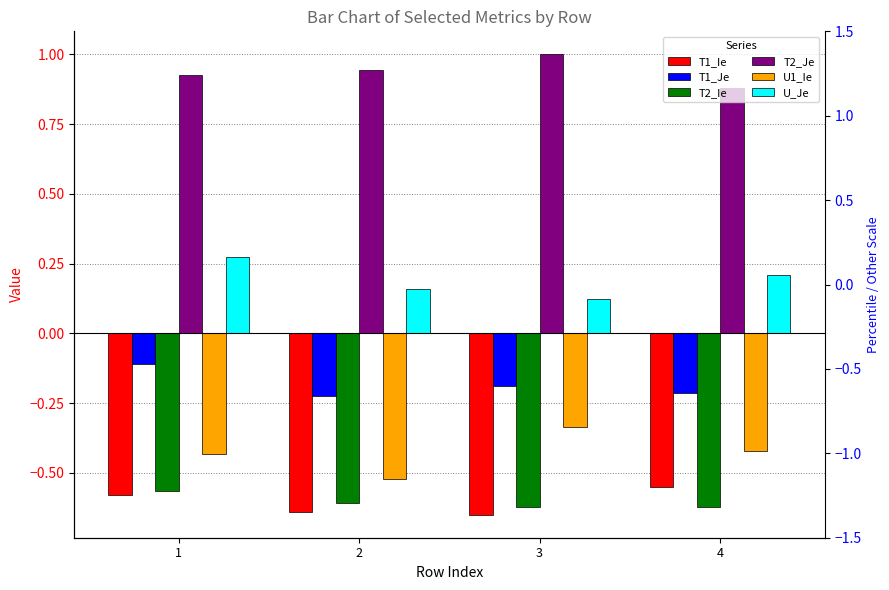

What is the value of the U1_Ie bar at the 1st from the left?

-0.4